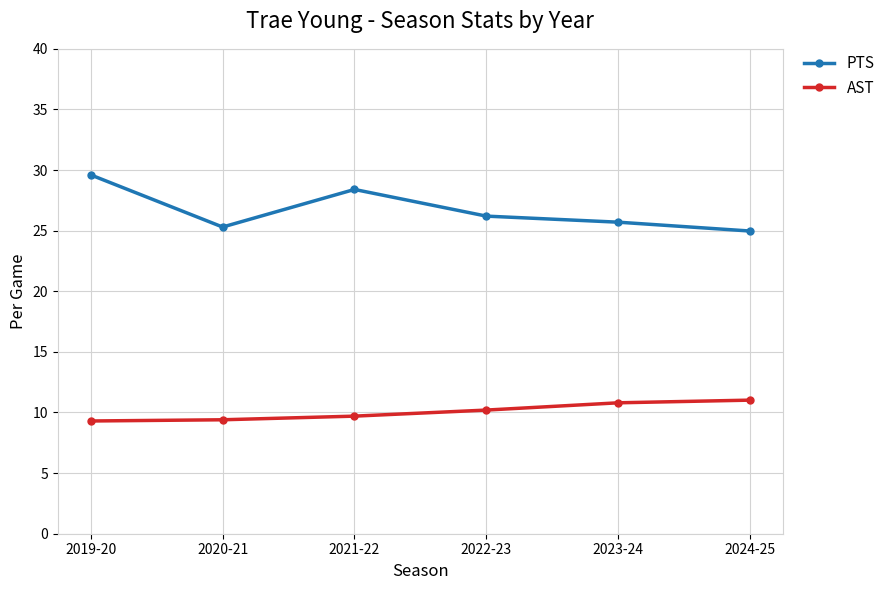

What is the average value of the PTS series?

26.7